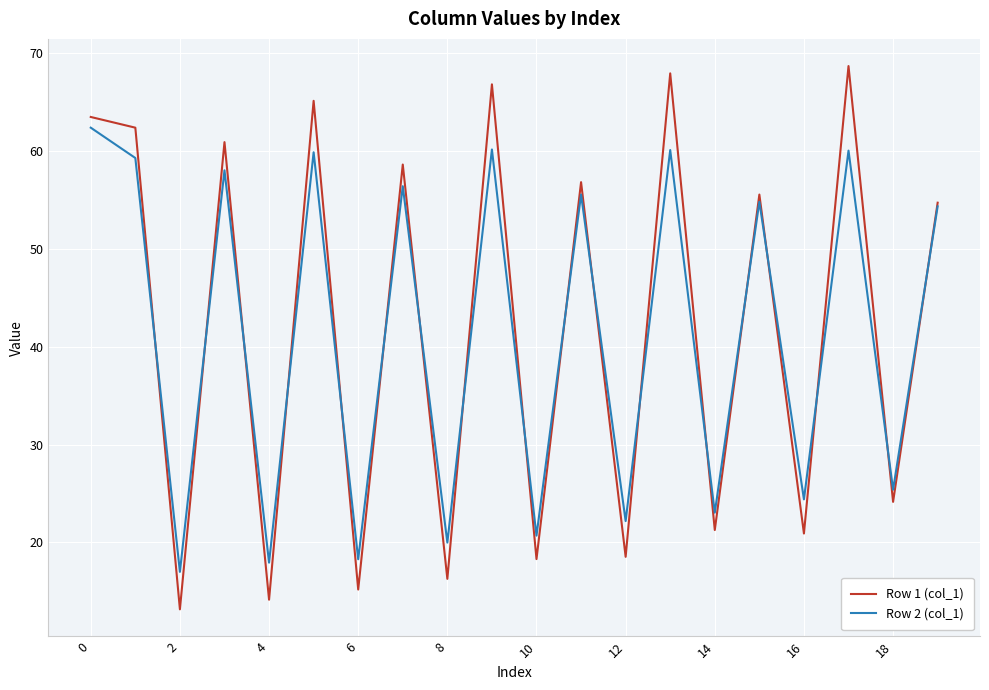

Rank the series by their maximum value, from highest to lowest.

Row 1 (col_1), Row 2 (col_1)